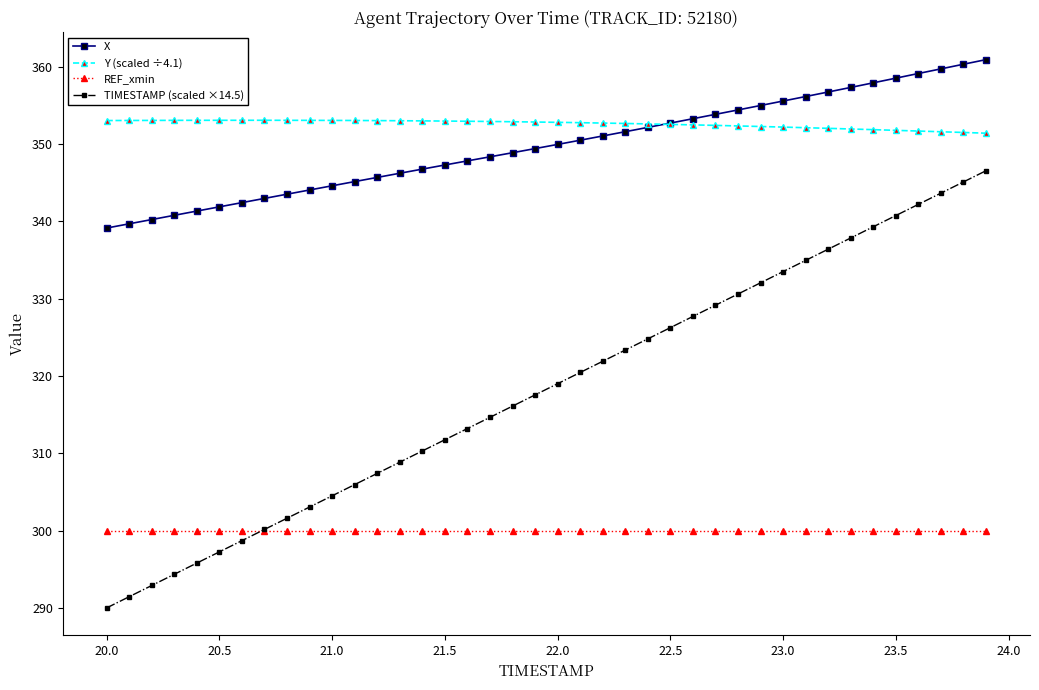

What is the value of the TIMESTAMP (scaled ×14.5) point at the 9th from the left?

301.6